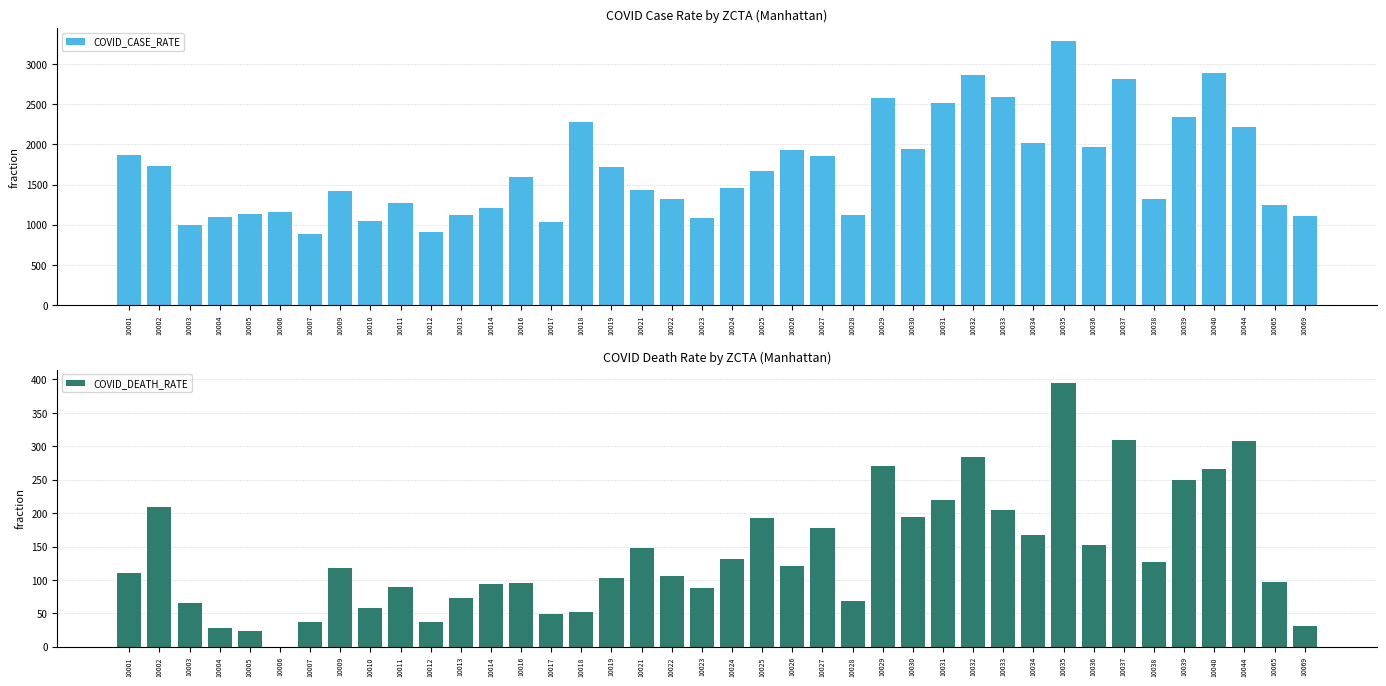

Which series has the largest range (max minus min)?

COVID_CASE_RATE